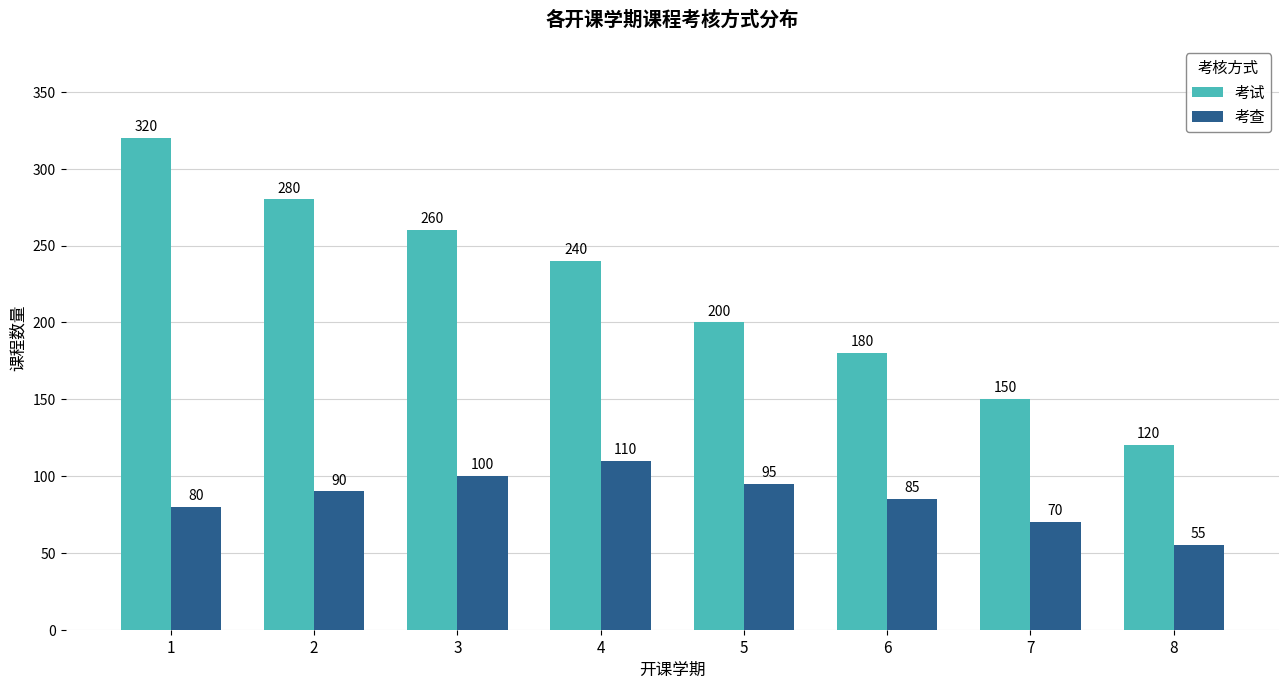

Which category has the highest value across all series?

1